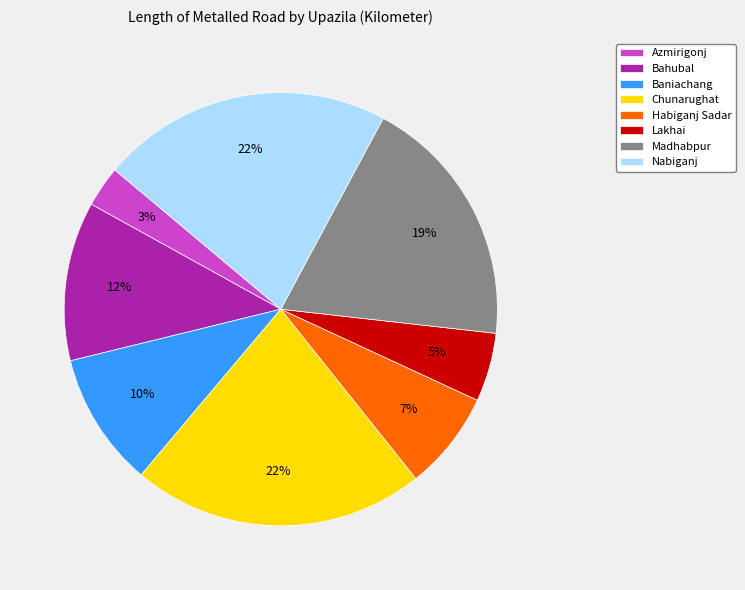

Count the number of slices in the pie.

8